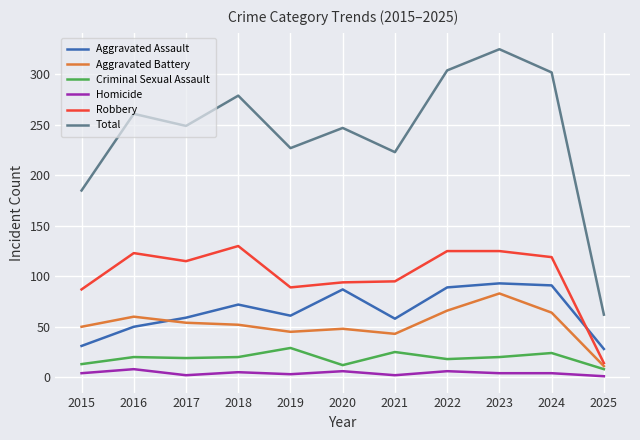

Is the value of Aggravated Battery at 2015 greater than the value of Criminal Sexual Assault at 2017?

Yes